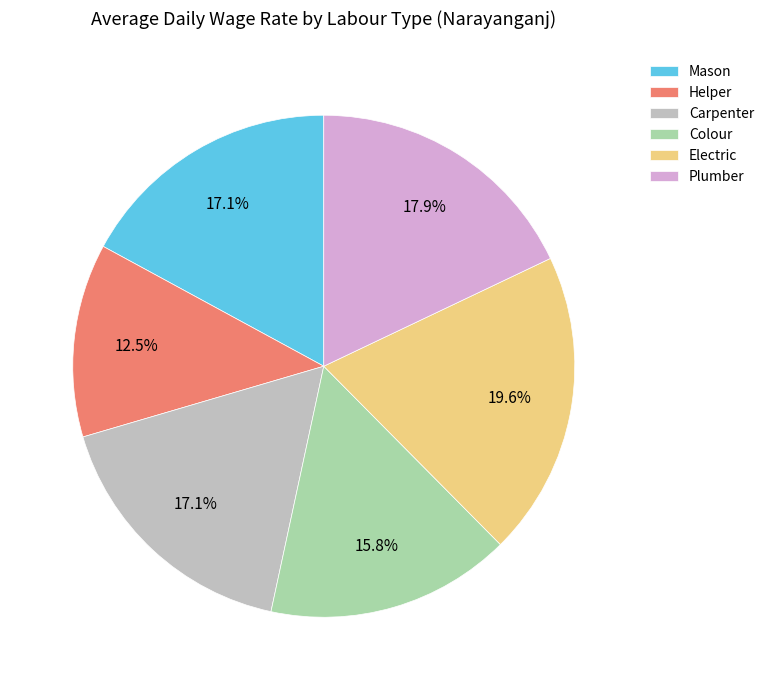

Is it true that Carpenter is 17% of the pie?

True